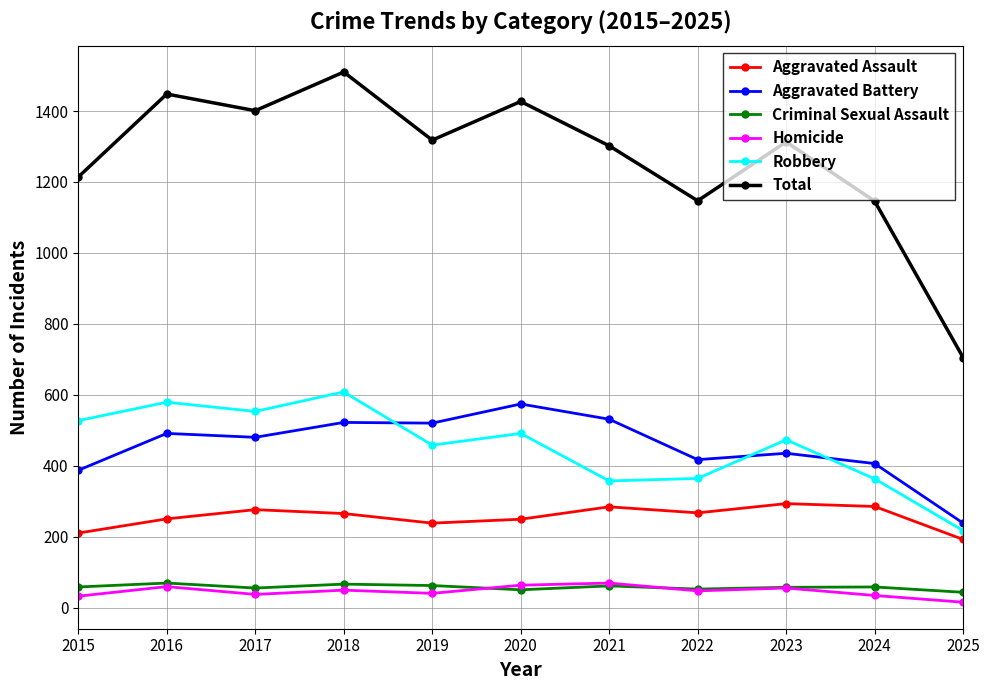

After their last crossing, which series has the higher values: Homicide or Criminal Sexual Assault?

Criminal Sexual Assault